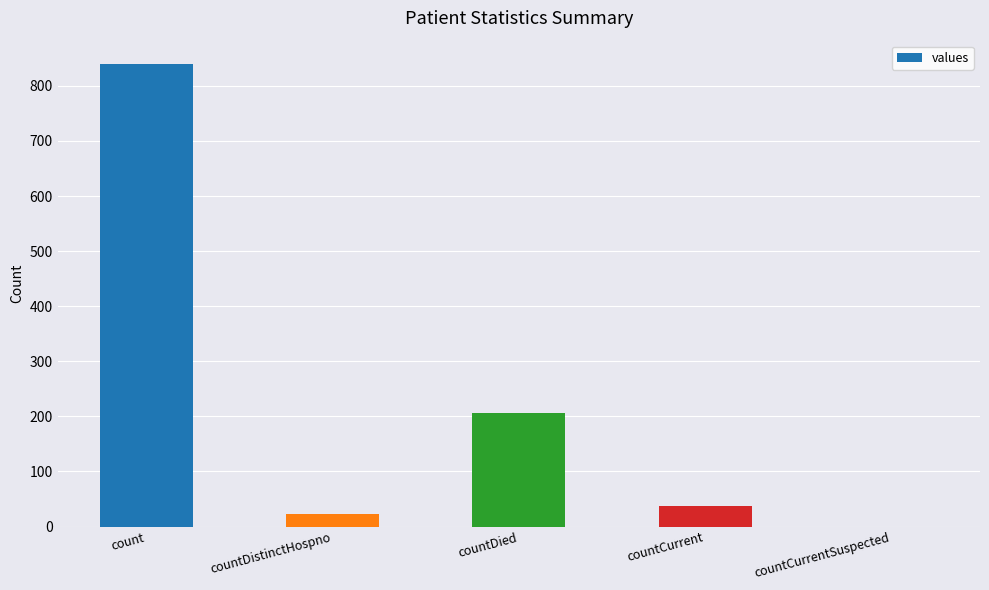

What is the sum of all values?

1106